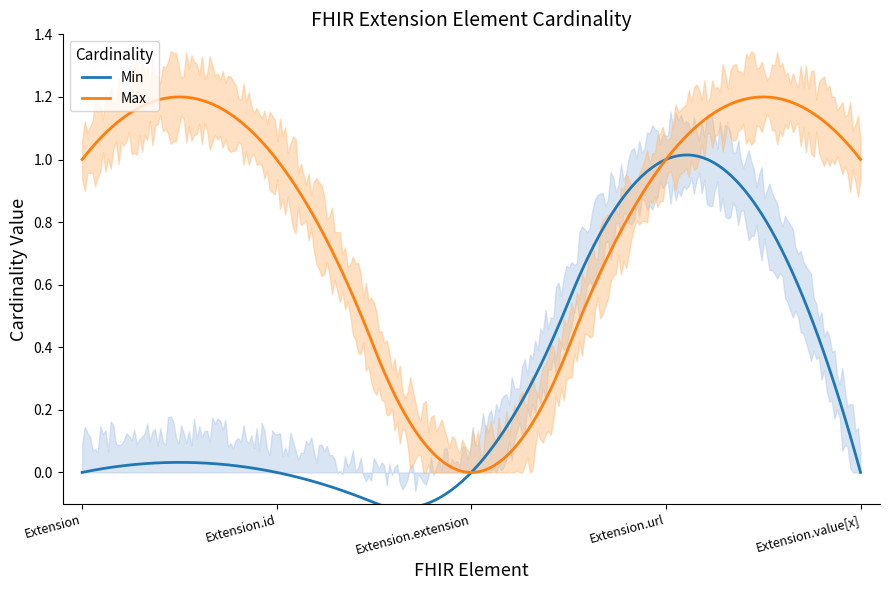

What is the label of the 3rd point from the right?

Extension.extension